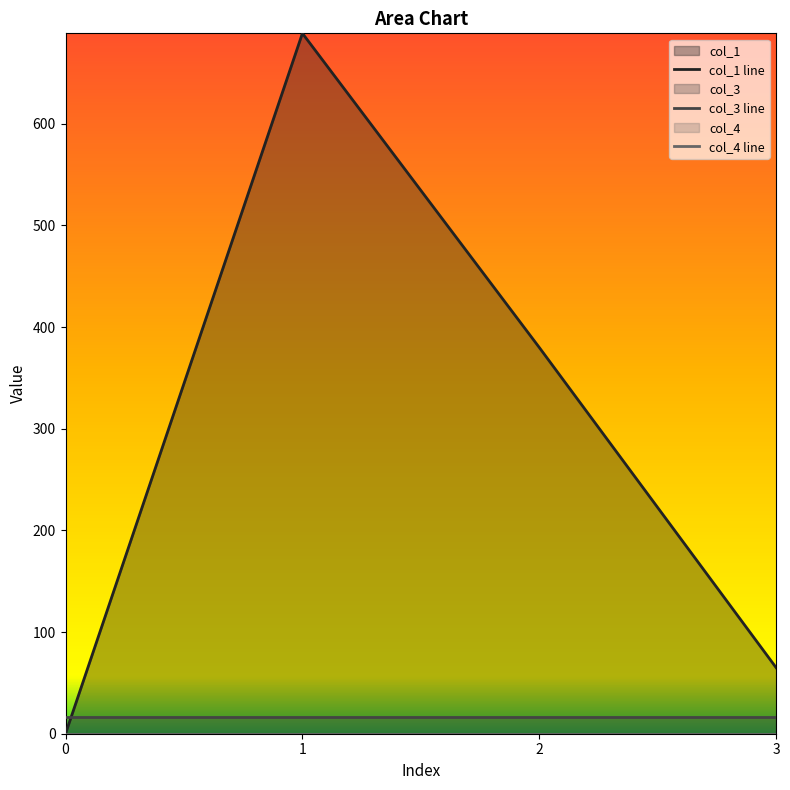

How many lines are shown in the chart?

3